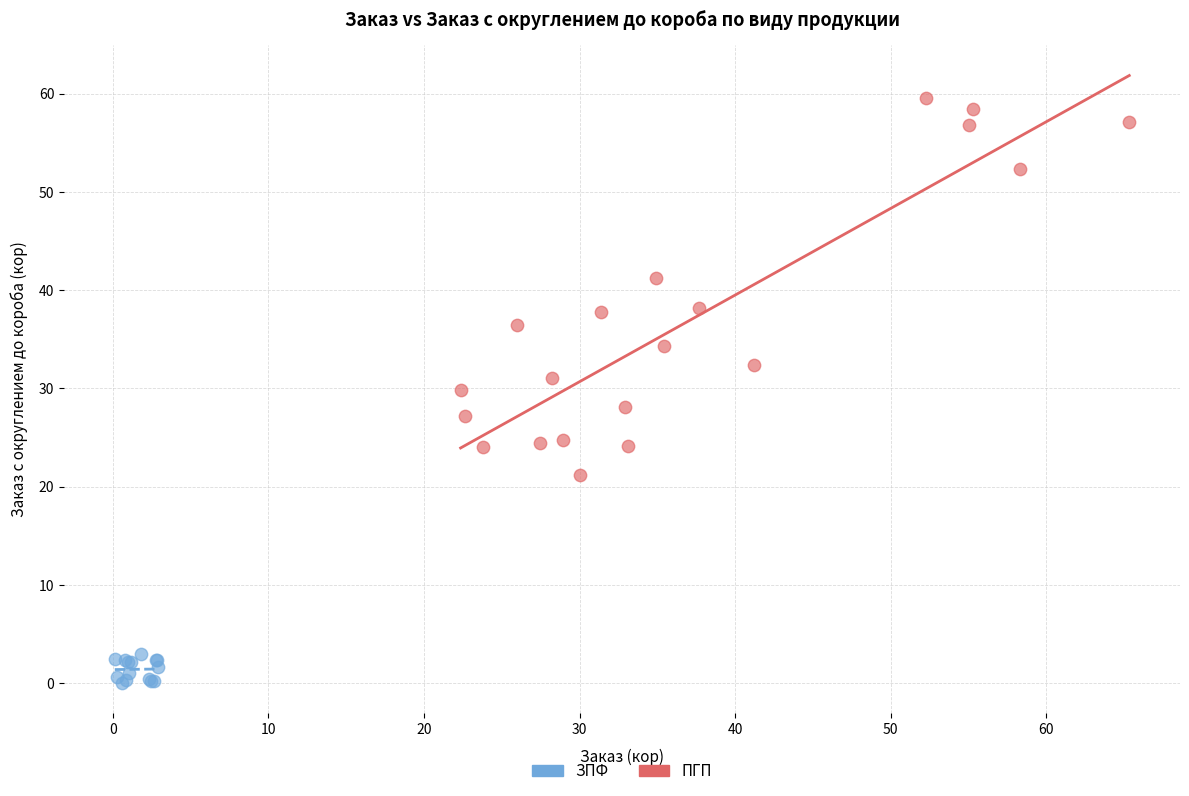

What are all the series names shown in the legend?

ЗПФ, ПГП